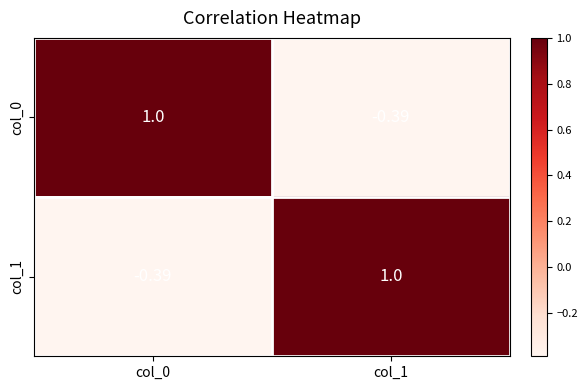

Reading left to right, list all the values displayed in this chart.

col_0: col_0=1.0	col_1=-0.4
col_1: col_0=-0.4	col_1=1.0